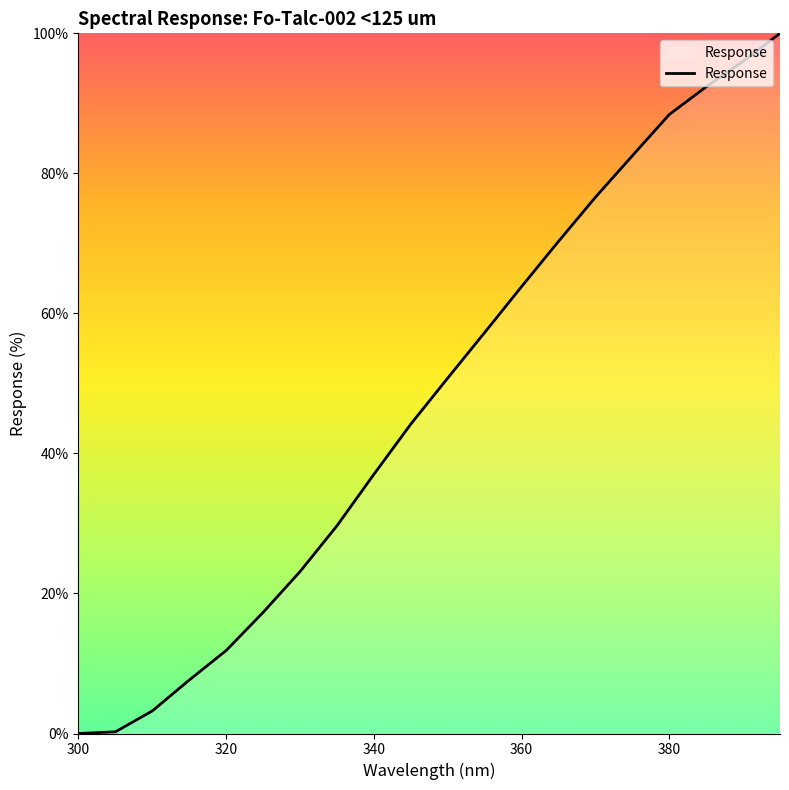

What is the greatest value displayed?

100.0